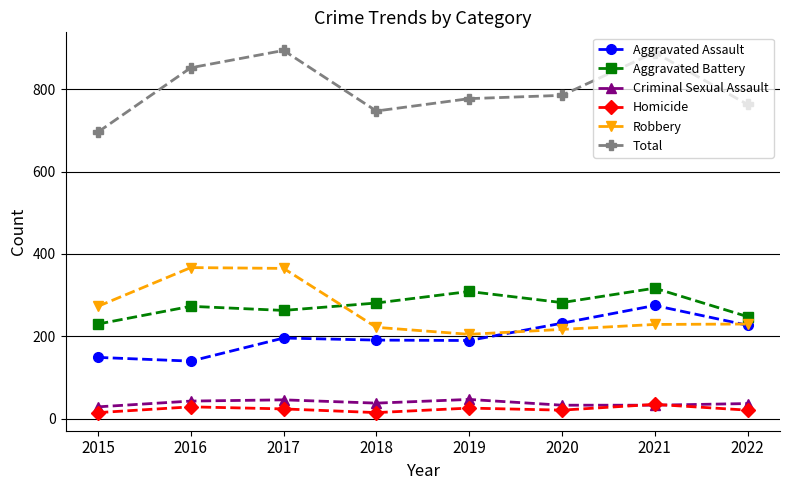

What is the spread (max minus min) of values at 2018?

732